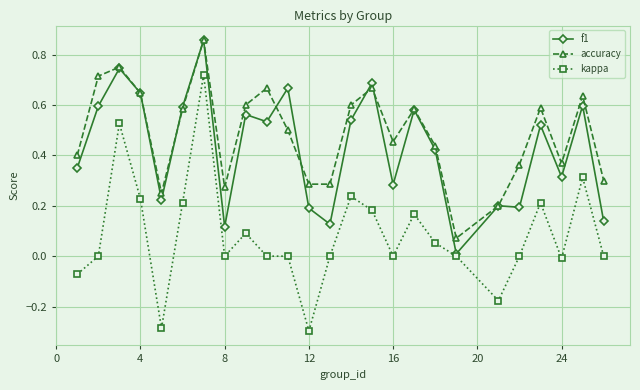

True or false: kappa has more than 0 interior local peaks.

True